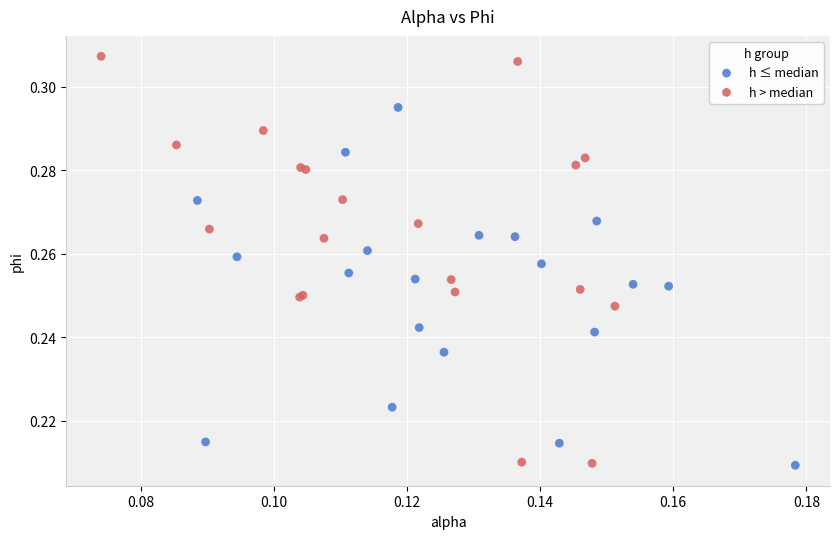

Which series reaches the maximum Y coordinate?

h > median